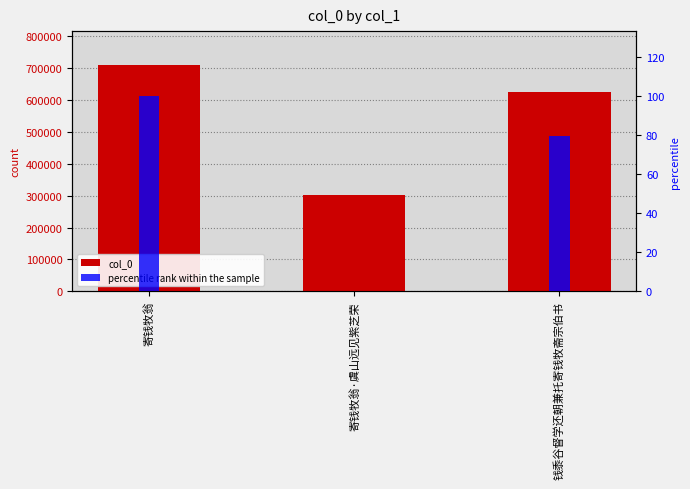

Rank the categories by col_0 value from lowest to highest.

寄钱牧翁·虞山远见紫芝荣, 钱黍谷督学还朝兼托寄钱牧斋宗伯书, 寄钱牧翁